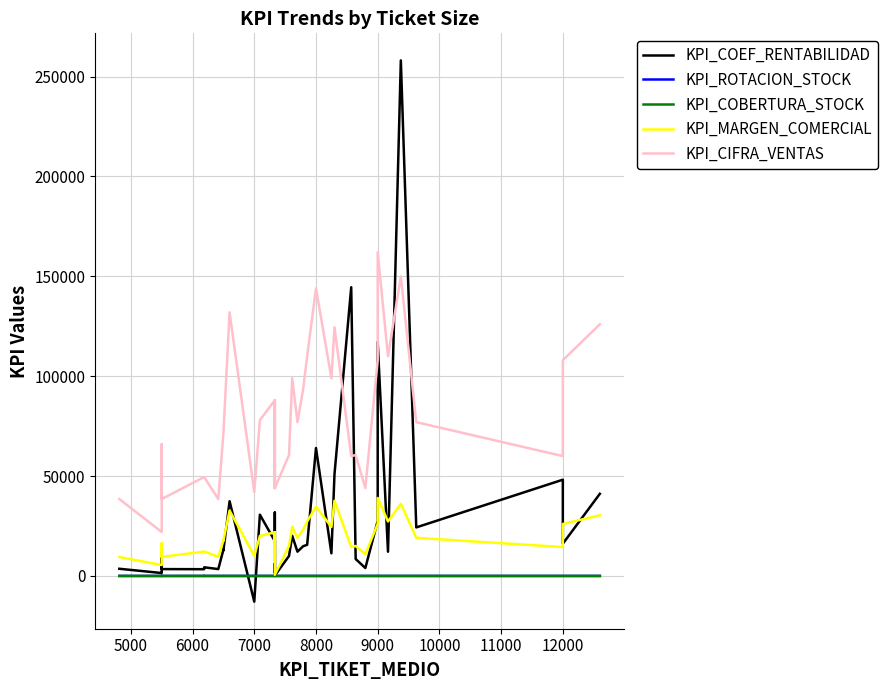

Where is the first local minimum for KPI_ROTACION_STOCK?

6000